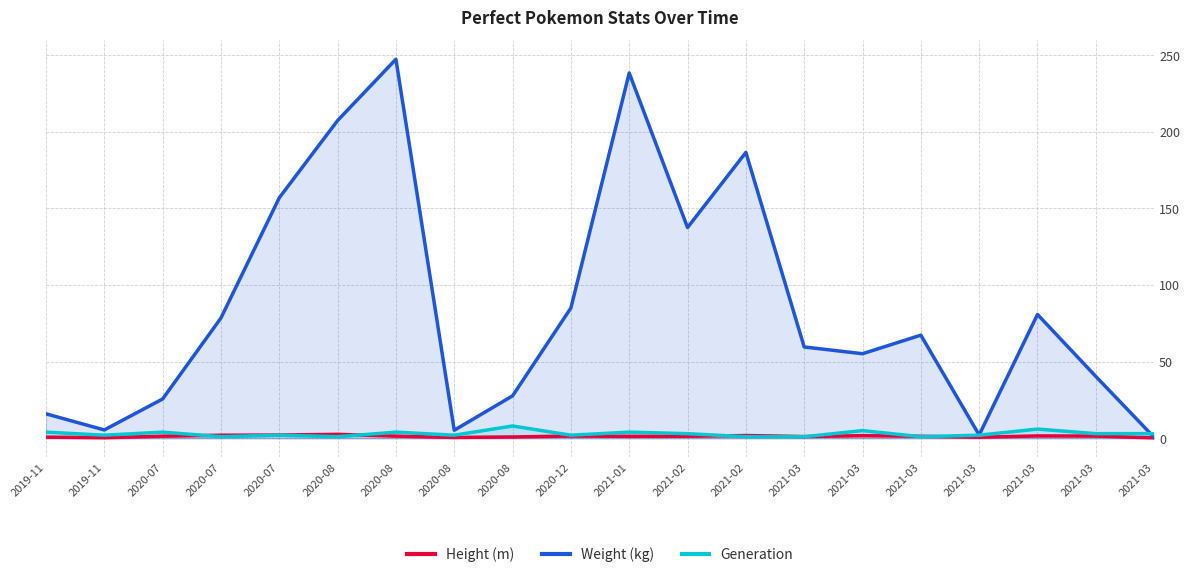

True or false: Weight (kg) and Height (m) intersect in this chart.

False